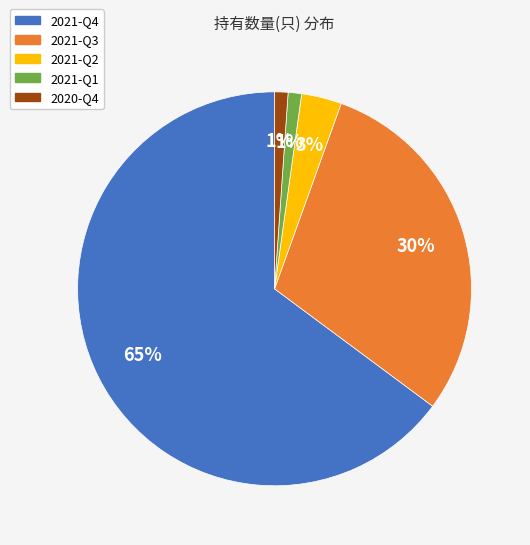

Is there any slice that represents more than half of the pie?

Yes